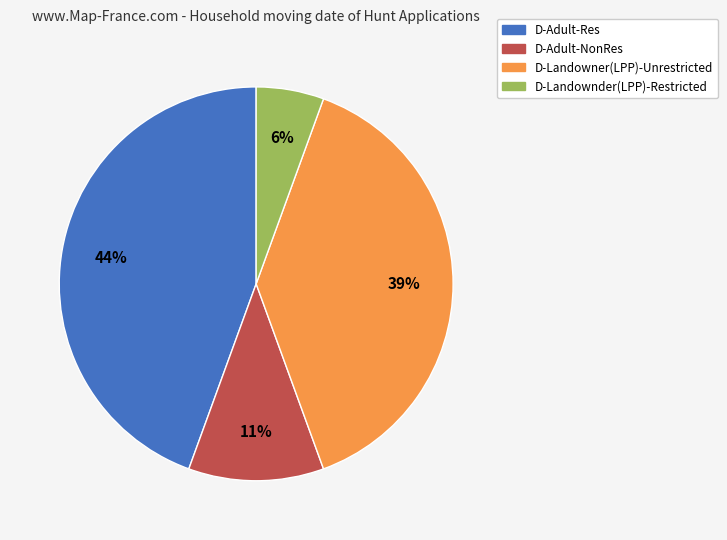

Rank the categories by value from highest to lowest.

D-Adult-Res, D-Landowner(LPP)-Unrestricted, D-Adult-NonRes, D-Landownder(LPP)-Restricted